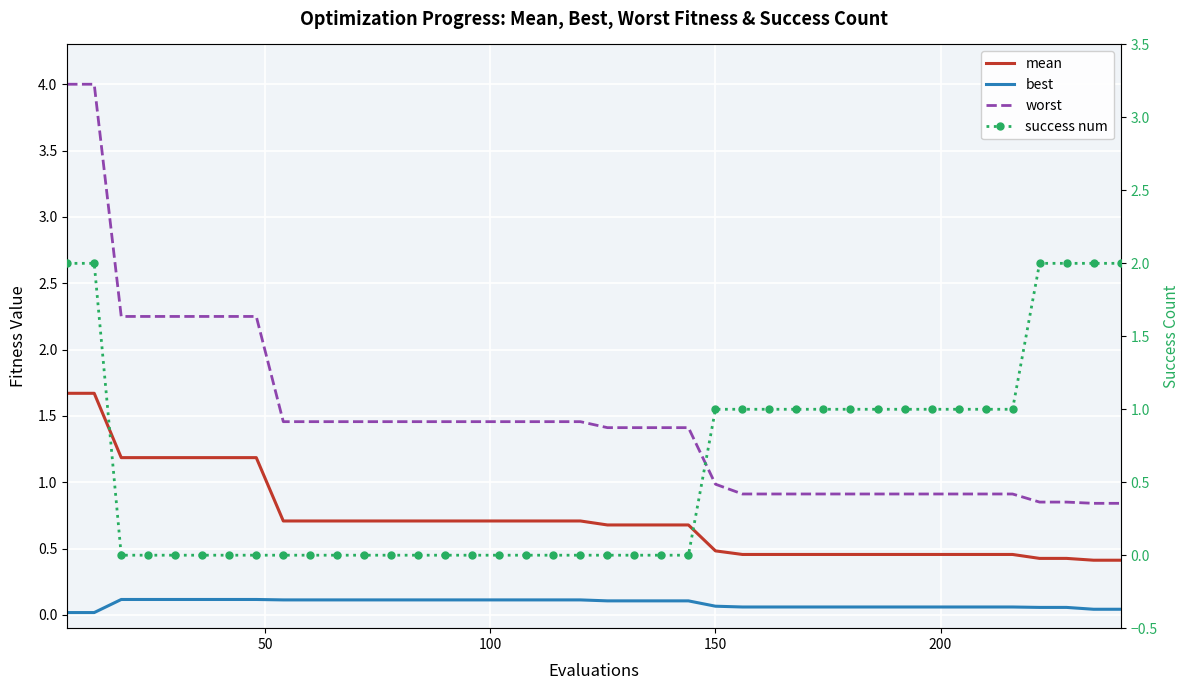

Reading right to left, extract all data points from this chart.

mean: 0.4	0.4	0.4	0.4	0.5	0.5	0.5	0.5	0.5	0.5	0.5	0.5	0.5	0.5	0.5	0.5	0.7	0.7	0.7	0.7	0.7	0.7	0.7	0.7	0.7	0.7	0.7	0.7	0.7	0.7	0.7	0.7	1.2	1.2	1.2	1.2	1.2	1.2	1.7	1.7
best: 0.0	0.0	0.1	0.1	0.1	0.1	0.1	0.1	0.1	0.1	0.1	0.1	0.1	0.1	0.1	0.1	0.1	0.1	0.1	0.1	0.1	0.1	0.1	0.1	0.1	0.1	0.1	0.1	0.1	0.1	0.1	0.1	0.1	0.1	0.1	0.1	0.1	0.1	0.0	0.0
worst: 0.8	0.8	0.9	0.9	0.9	0.9	0.9	0.9	0.9	0.9	0.9	0.9	0.9	0.9	0.9	1.0	1.4	1.4	1.4	1.4	1.5	1.5	1.5	1.5	1.5	1.5	1.5	1.5	1.5	1.5	1.5	1.5	2.2	2.2	2.2	2.2	2.2	2.2	4.0	4.0
success num: 2.0	2.0	2.0	2.0	1.0	1.0	1.0	1.0	1.0	1.0	1.0	1.0	1.0	1.0	1.0	1.0	0.0	0.0	0.0	0.0	0.0	0.0	0.0	0.0	0.0	0.0	0.0	0.0	0.0	0.0	0.0	0.0	0.0	0.0	0.0	0.0	0.0	0.0	2.0	2.0